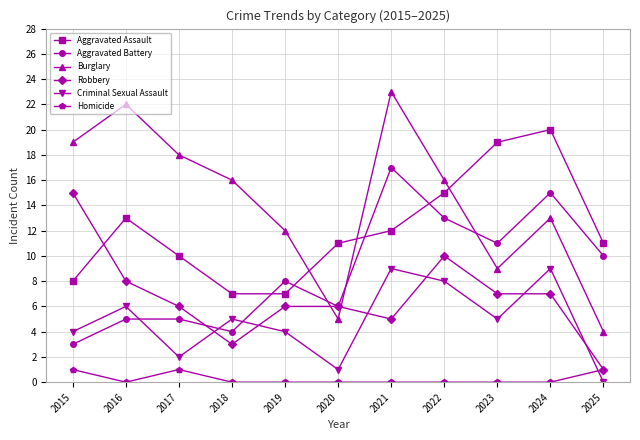

Is it true that Aggravated Battery equals 5 at 2017?

True